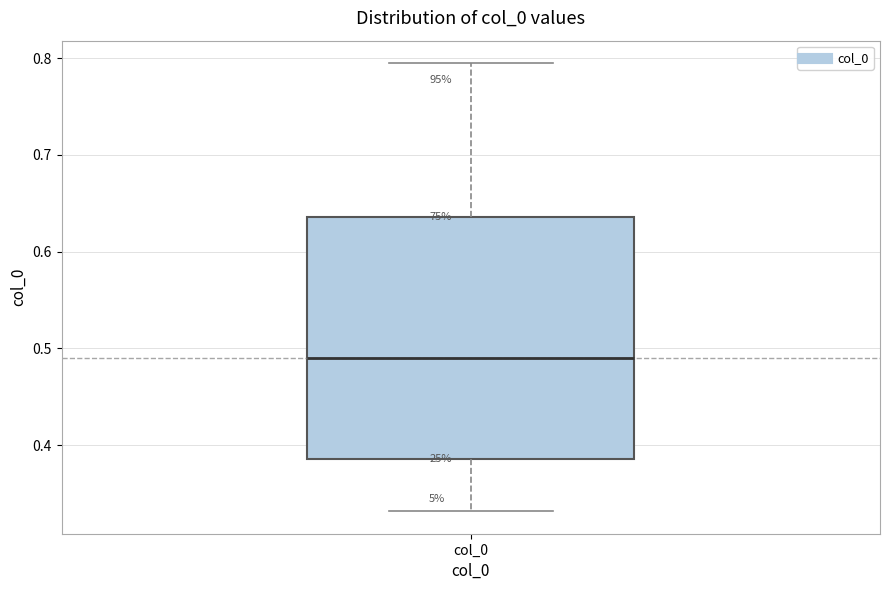

Where does the median line of the box for col_0 sit on the y-axis? The values are not printed on the chart, so give them approximately, as read against the axis.

0.49